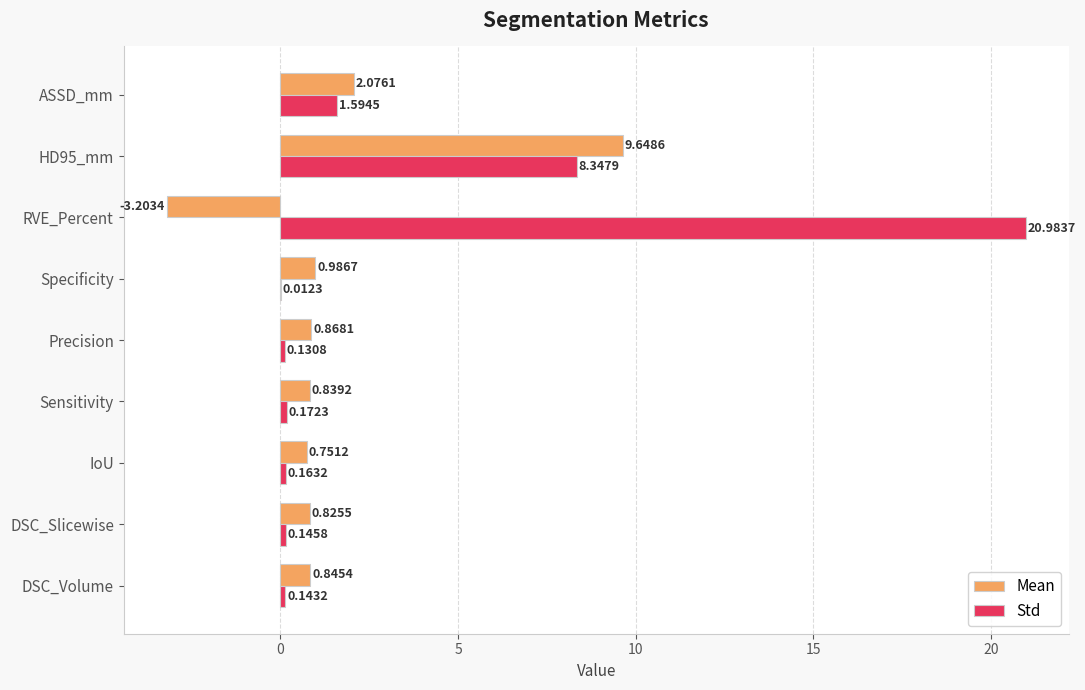

Which label corresponds to the largest value in the chart?

RVE_Percent